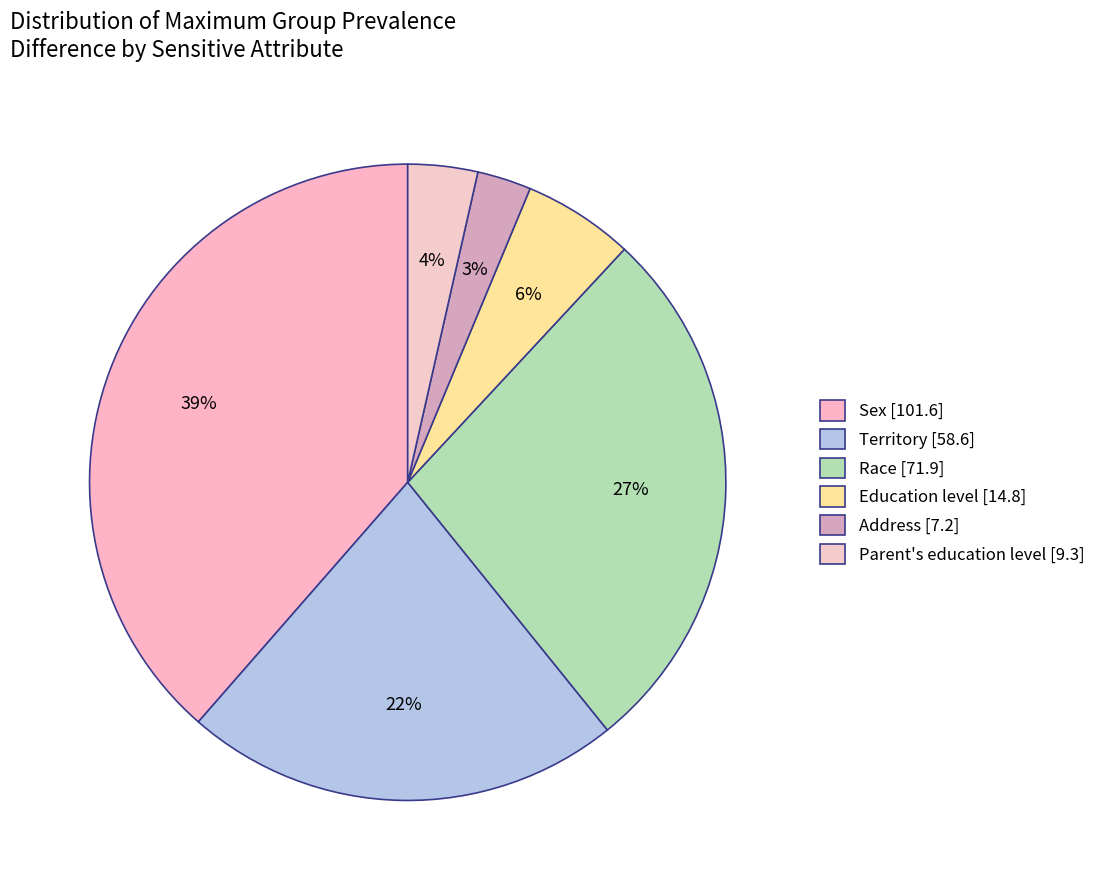

Which slice is the smallest?

Address